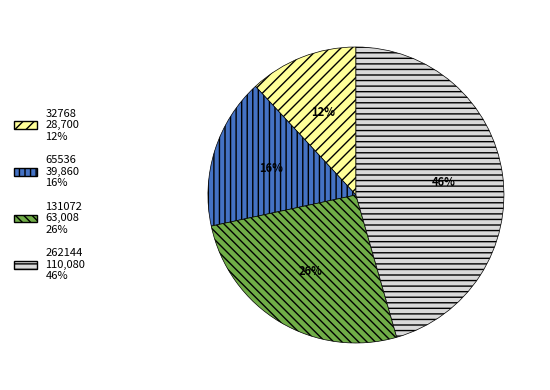

Which has a higher value, 131072 or 262144?

262144